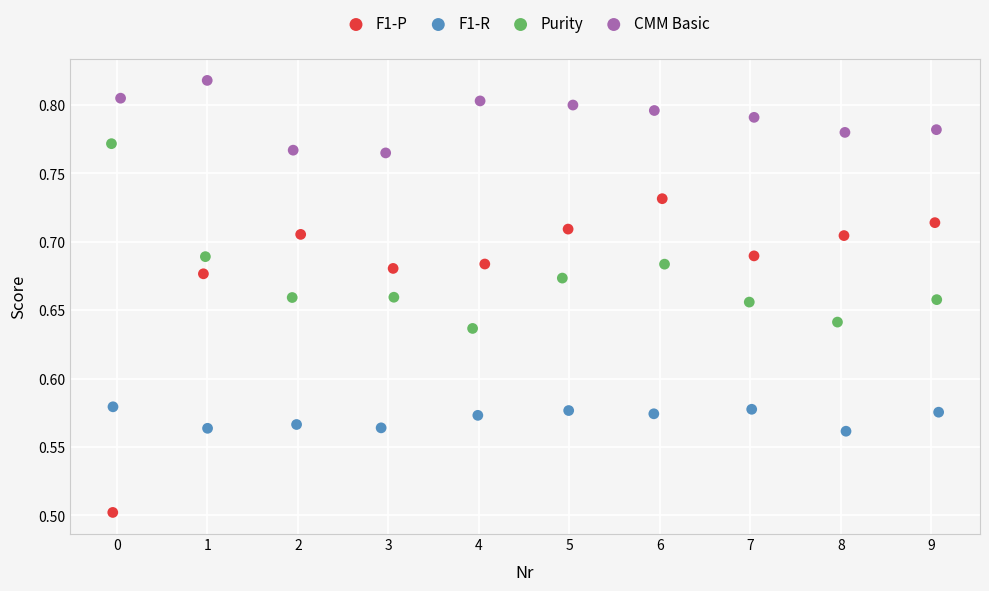

Which series contains the lowest Y value?

F1-P